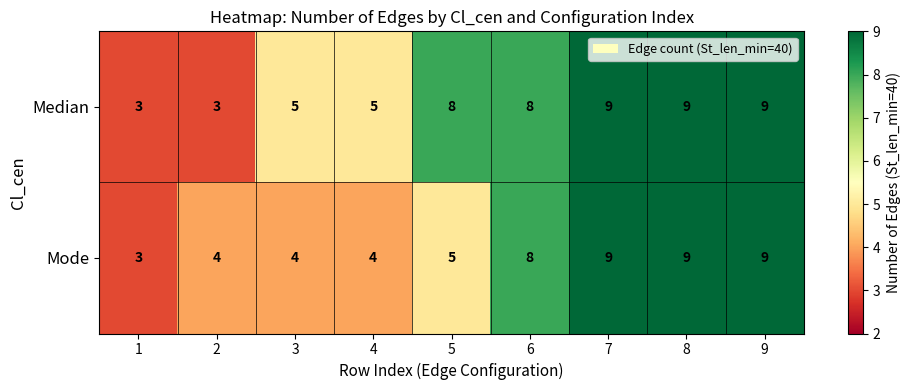

What is the maximum value for Mode?

9